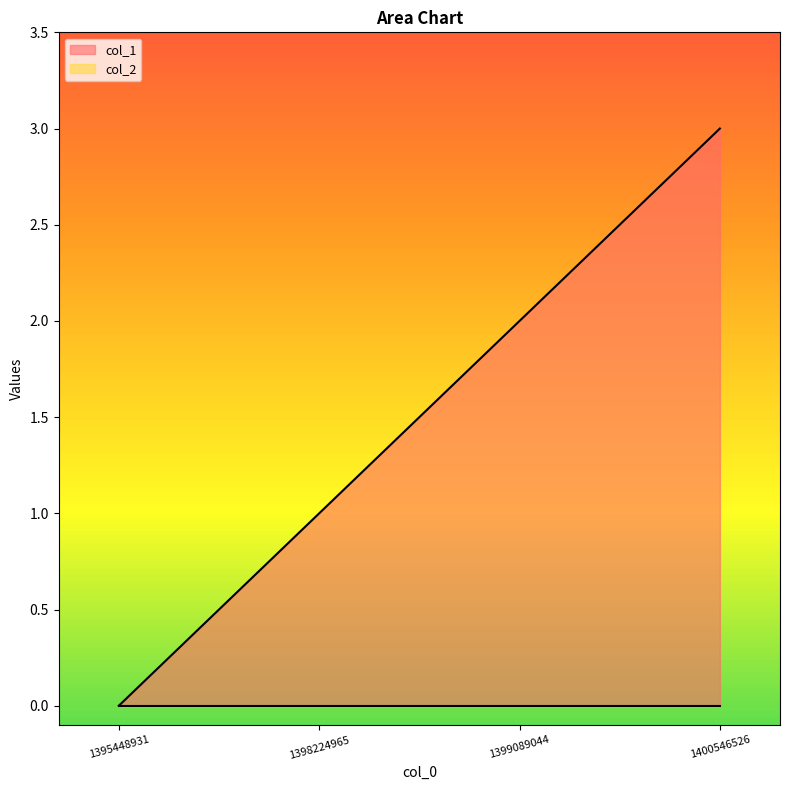

How many lines are shown in the chart?

2